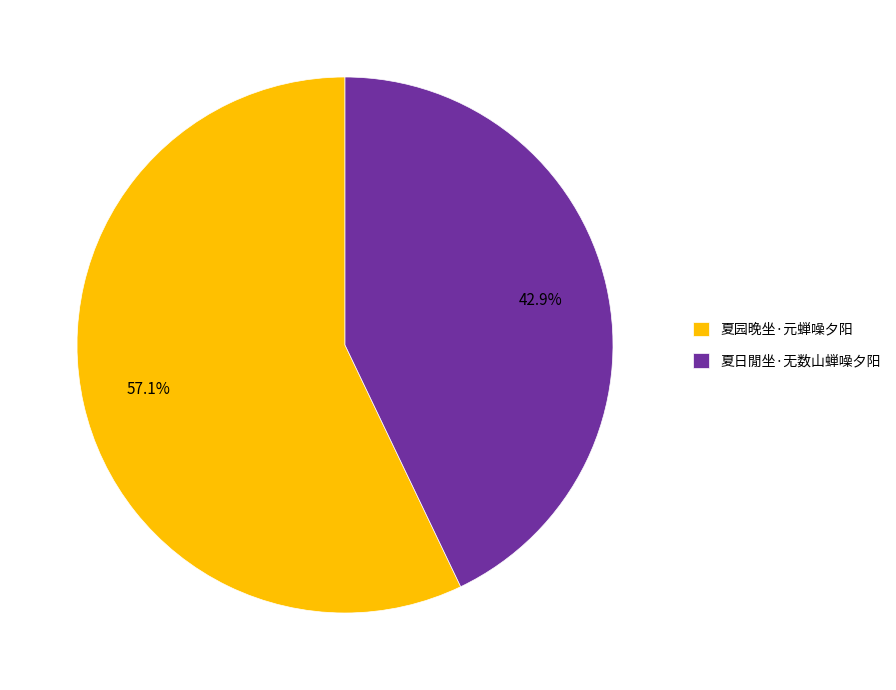

Is it true that 夏日閒坐·无数山蝉噪夕阳 is 43% of the pie?

True